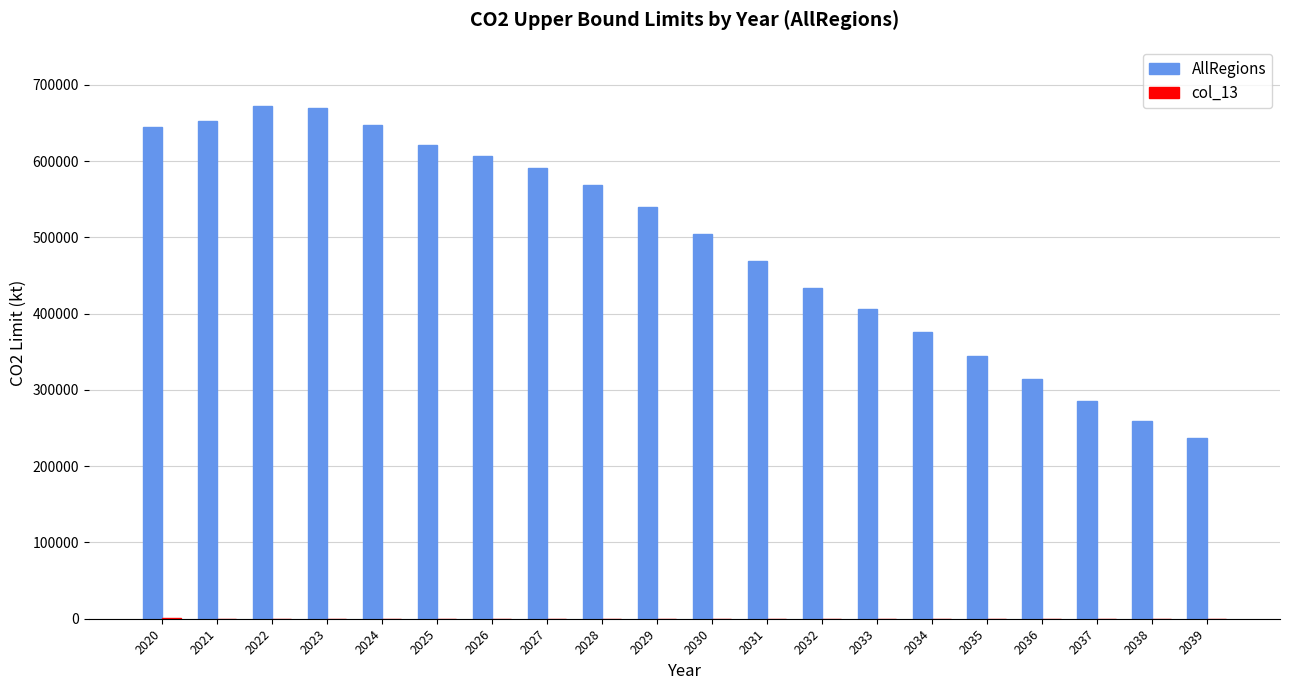

Which series has the largest total across all categories?

AllRegions